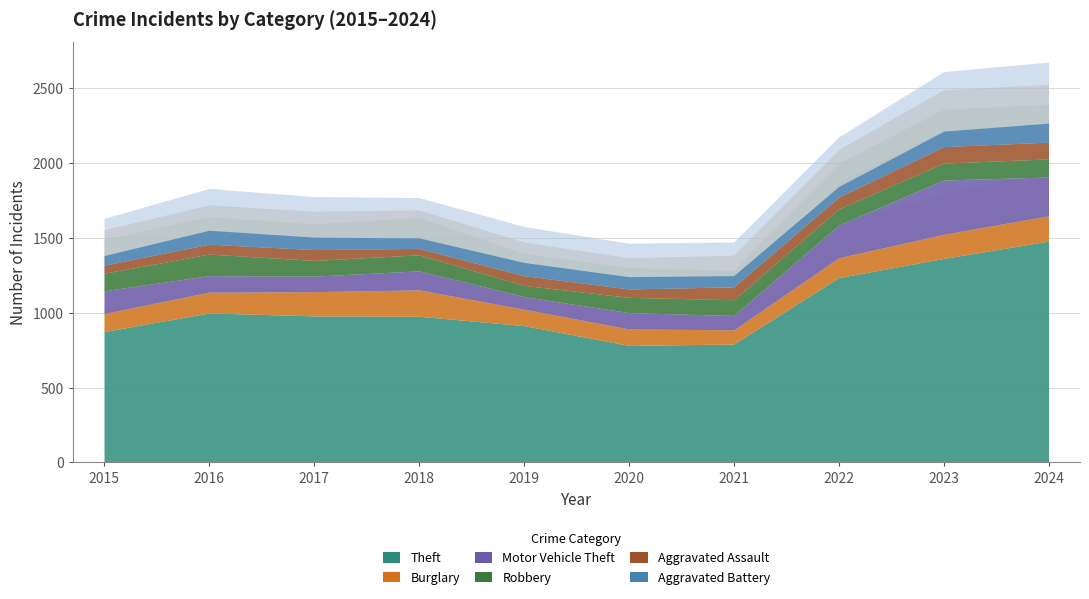

At which label does Aggravated Assault reach its peak?

2024